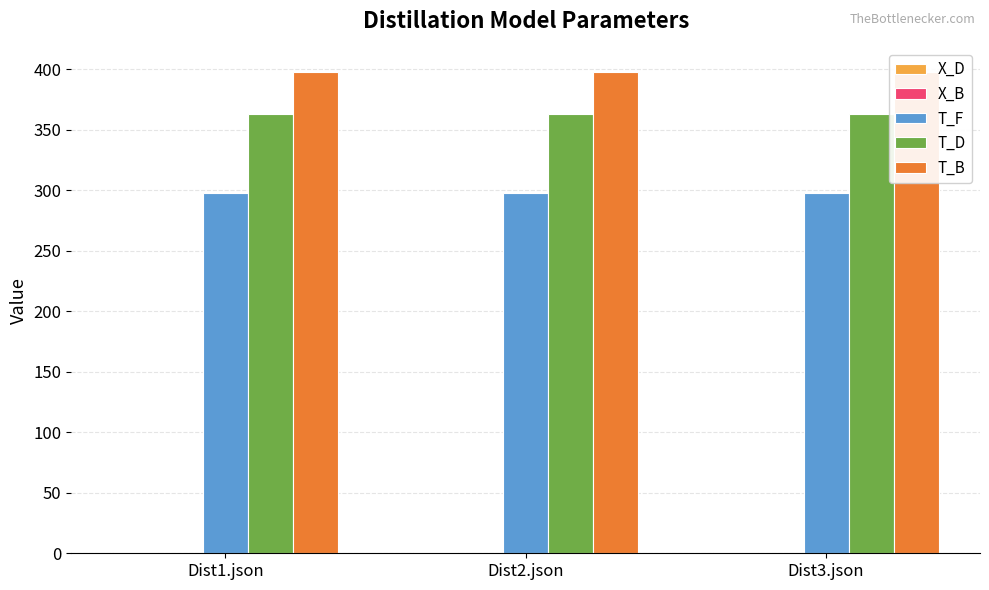

Which label corresponds to the largest value in the chart?

Dist1.json